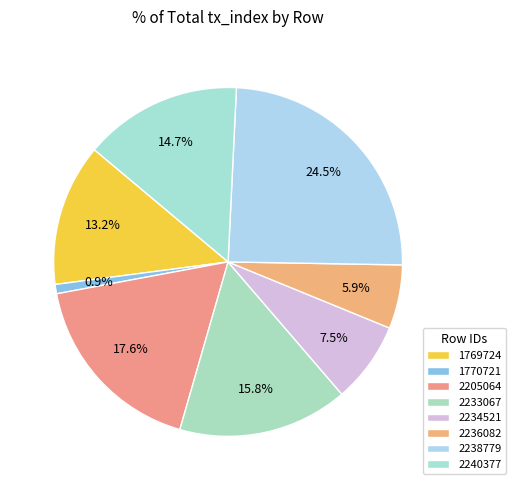

How many slices are in this pie chart?

8